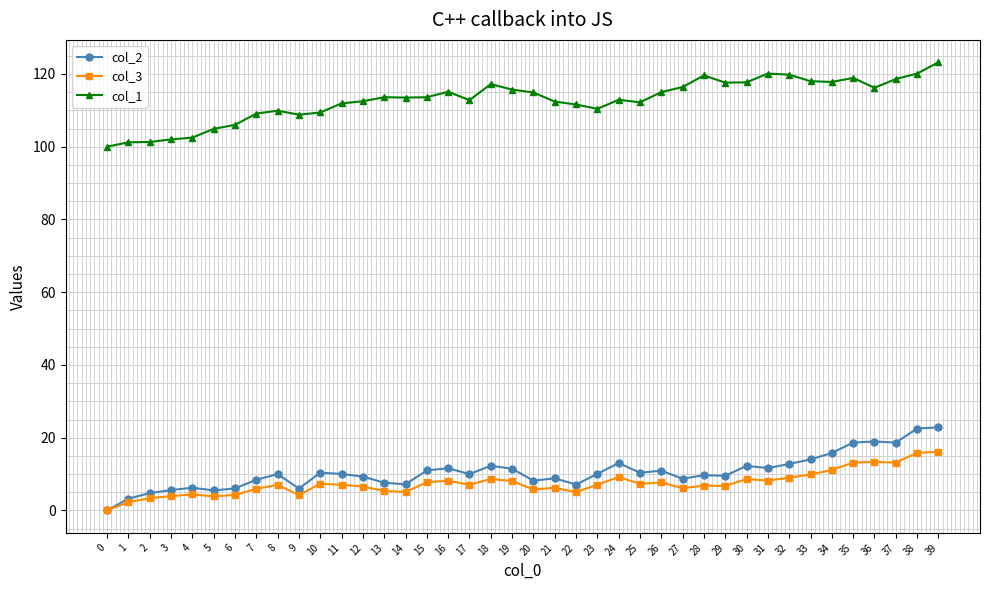

What is the difference between the highest and lowest values at 22?

106.6